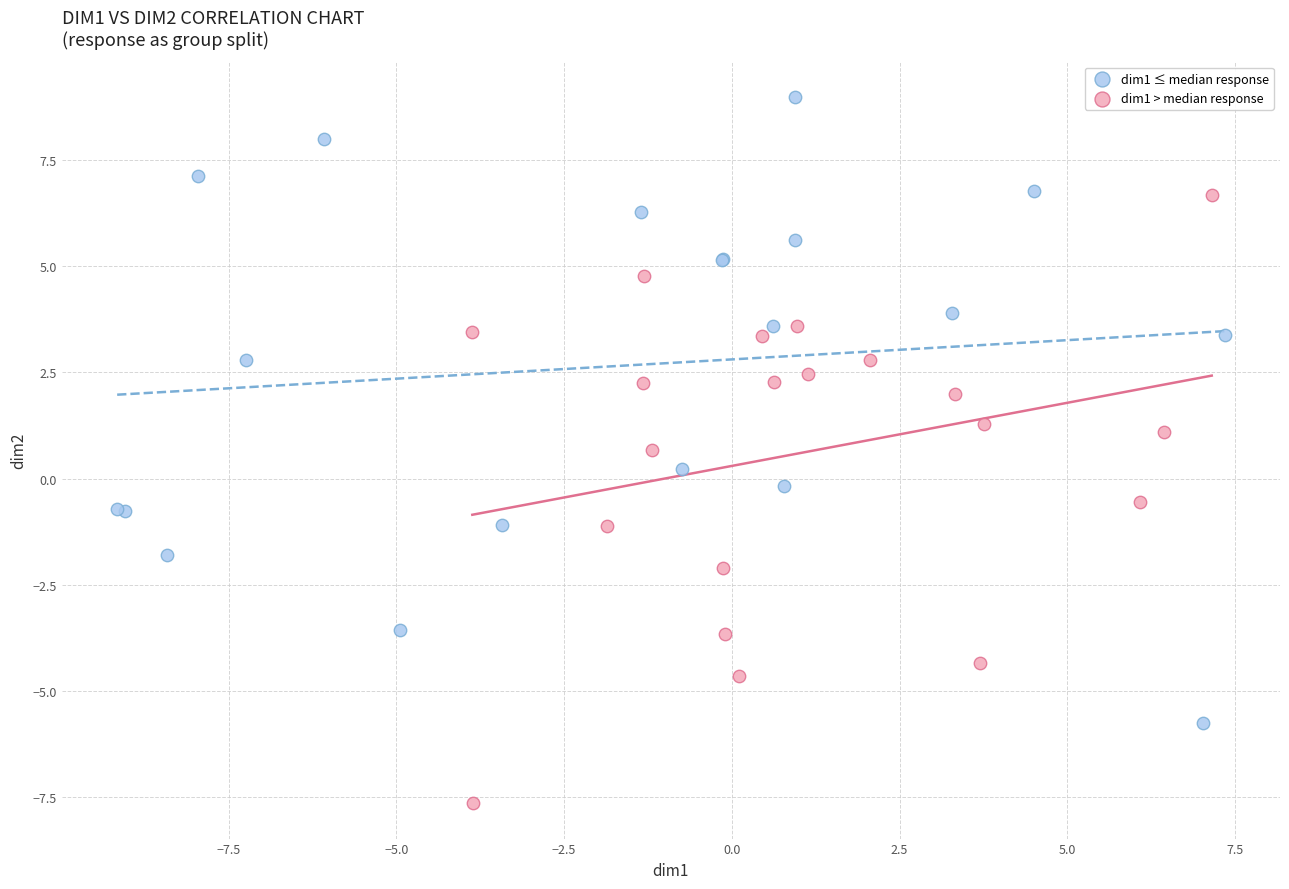

What are all the series names shown in the legend?

dim1 ≤ median response, dim1 > median response